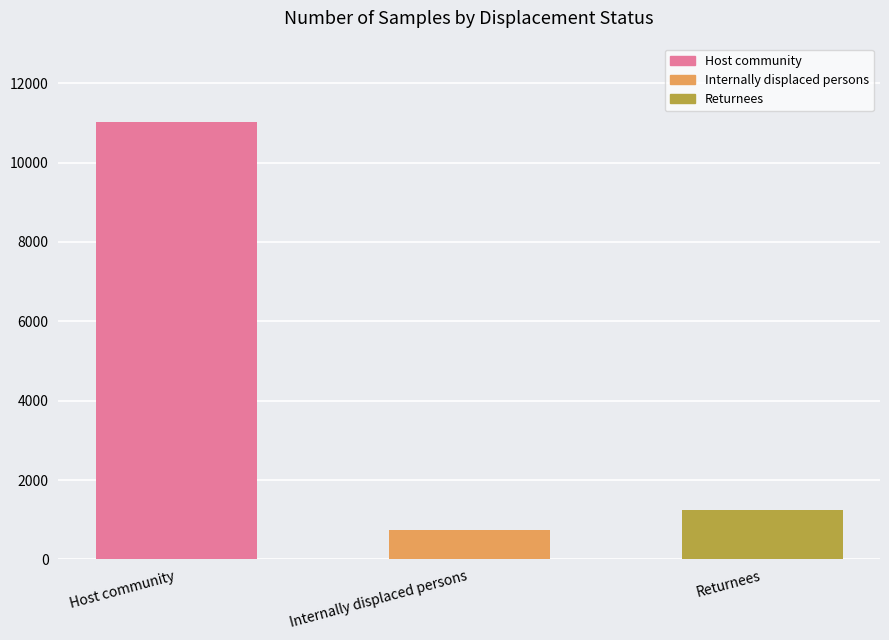

Count the number of categories in the chart.

3